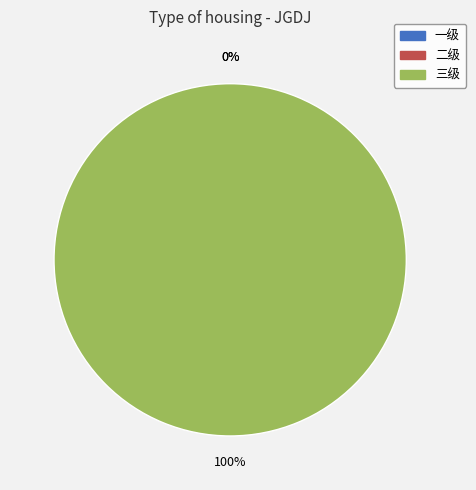

Count the number of slices in the pie.

3